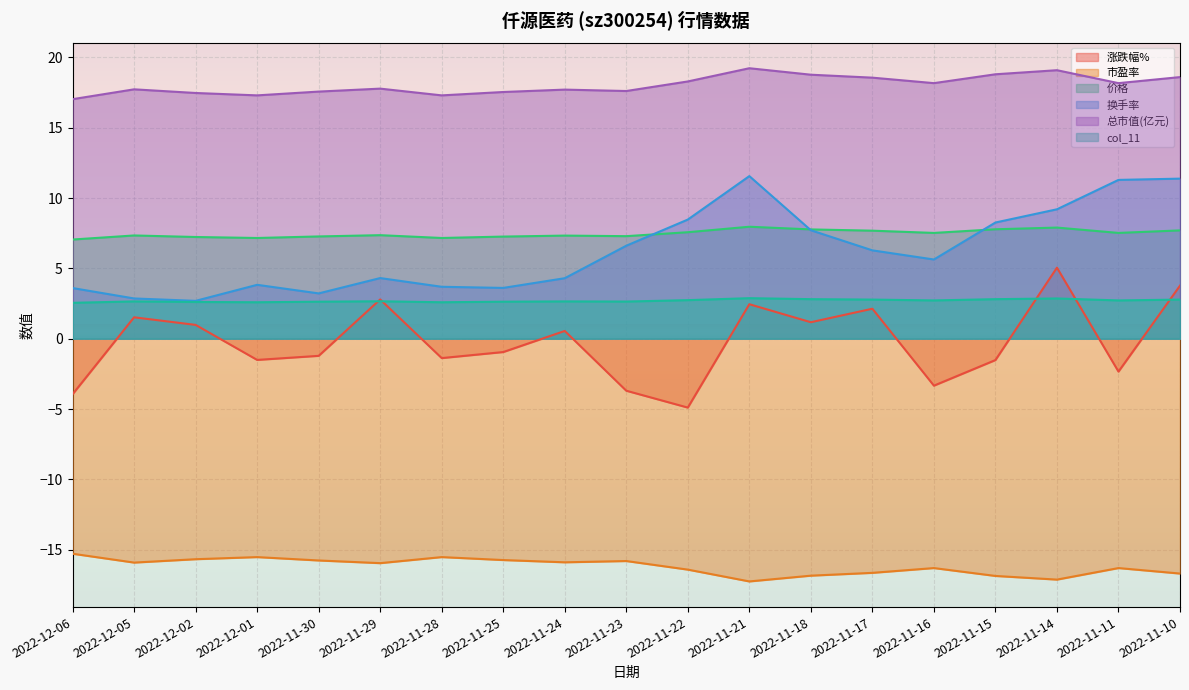

Which series changed the most between 2022-11-21 and 2022-11-18?

换手率